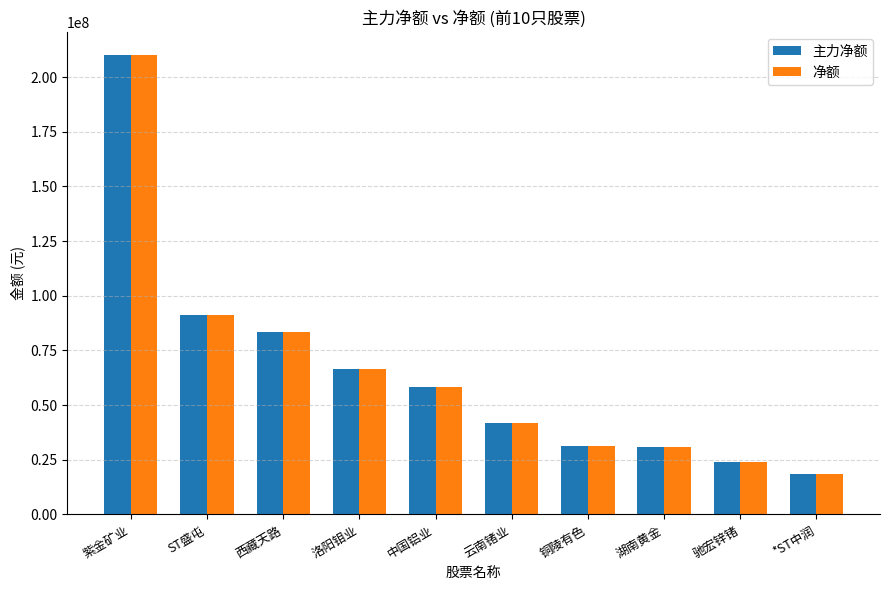

What is the maximum value for 净额?

210178647